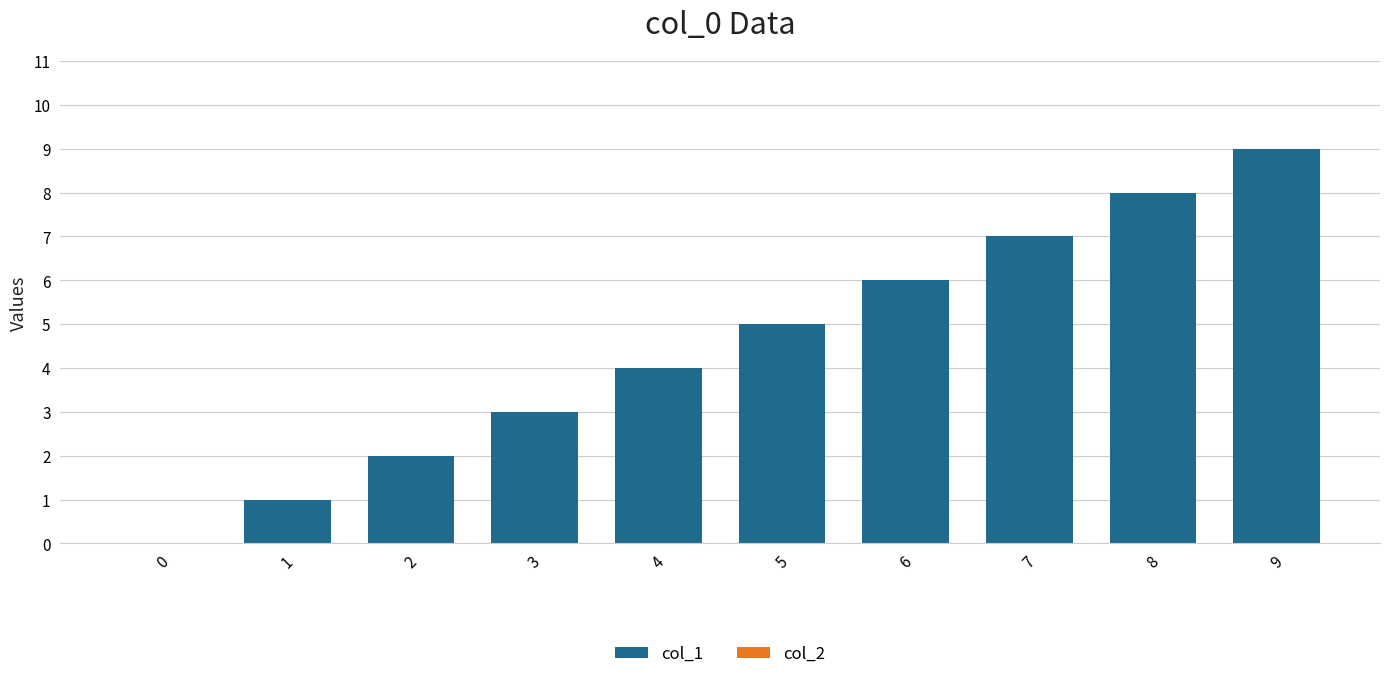

What is the sum of all values?

45